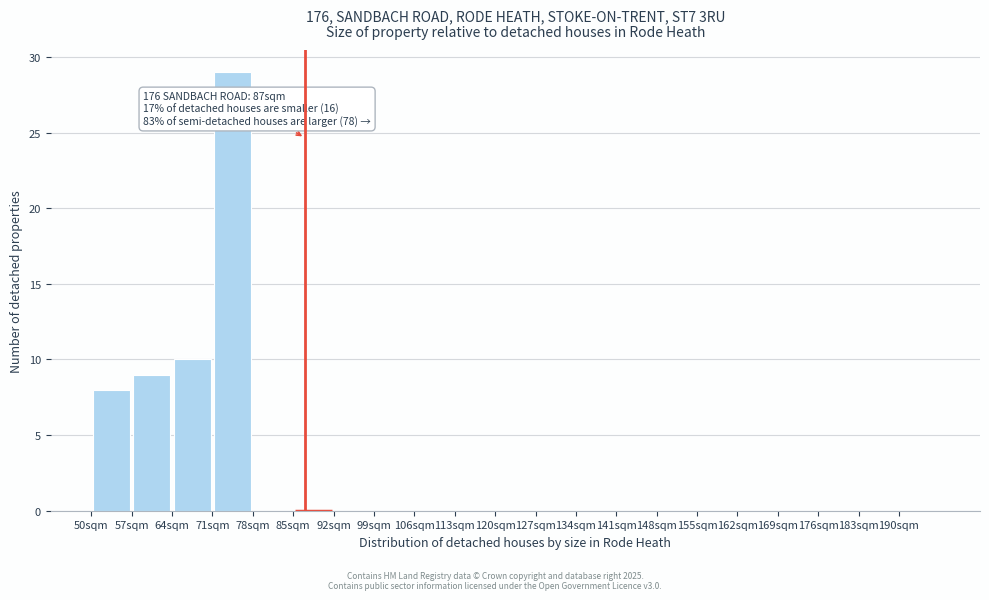

Over which range of the x-axis is the bar tallest?

71 to 78